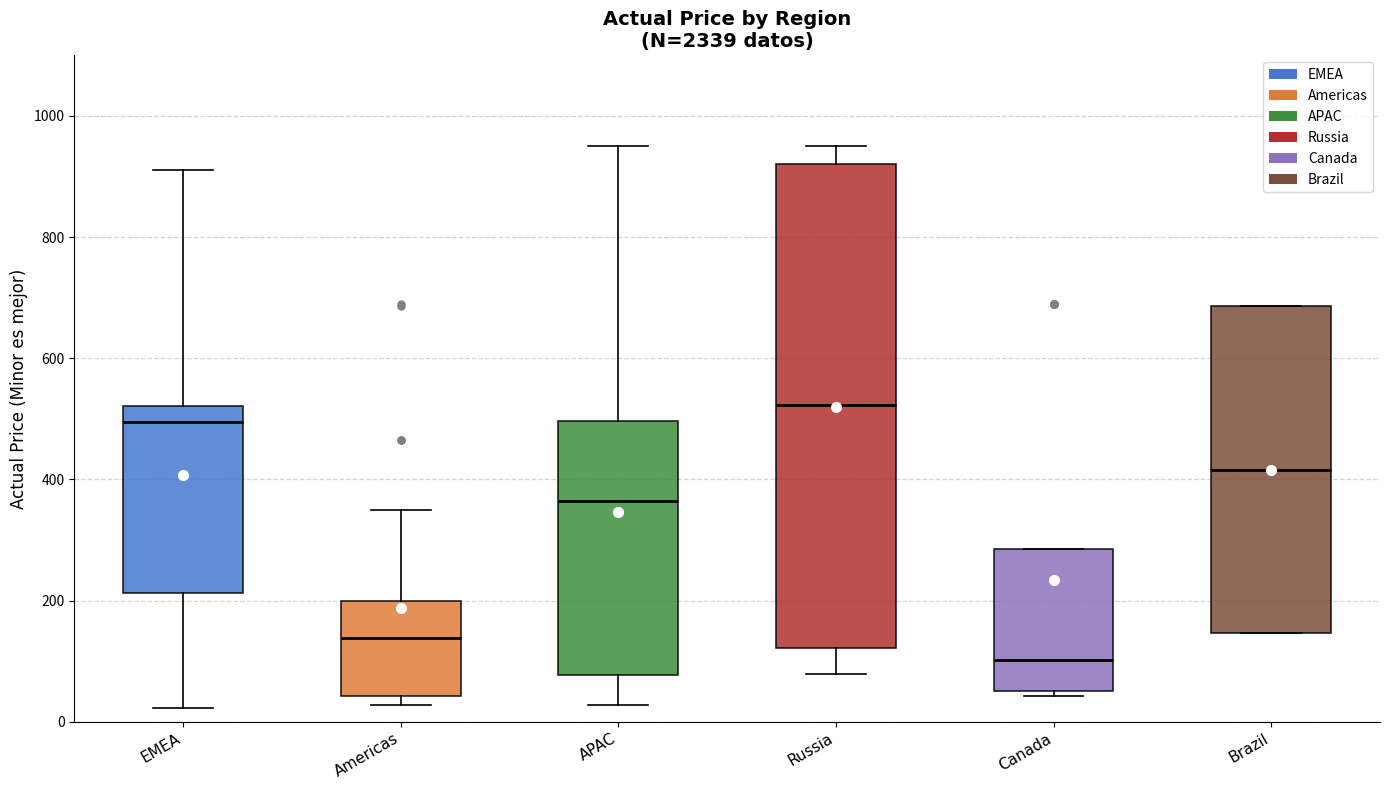

Where is the lower edge of the box for Canada on the y-axis? The values are not printed on the chart, so give them approximately, as read against the axis.

60